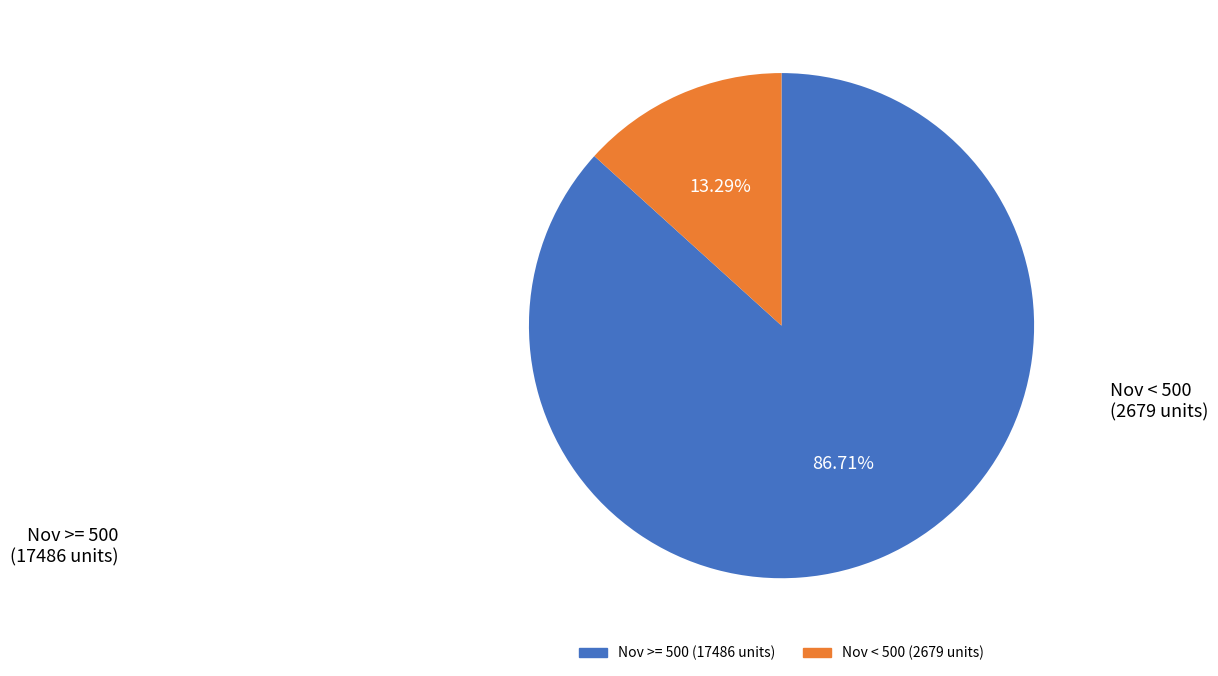

Is there any slice that represents more than half of the pie?

Yes